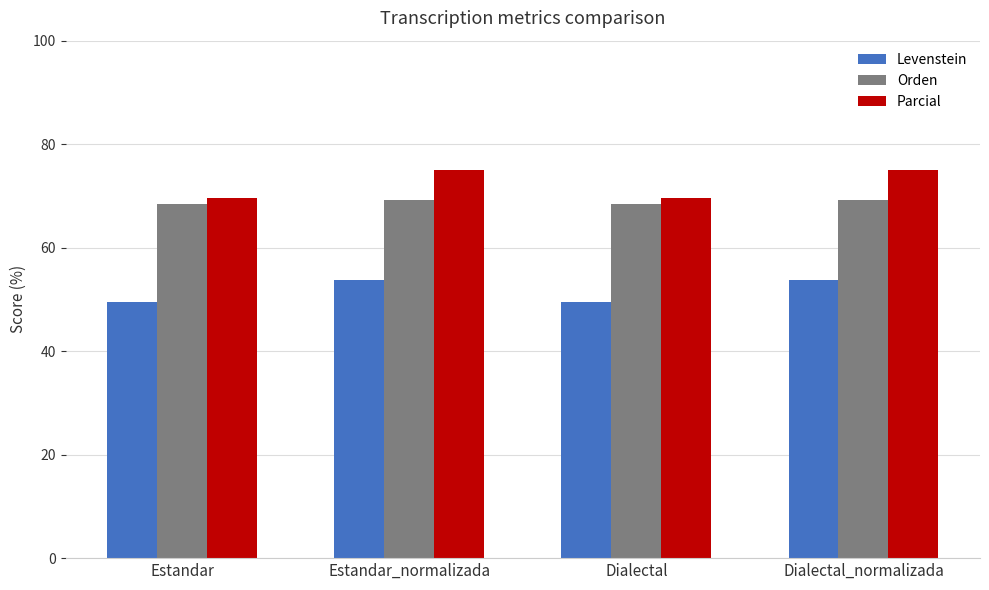

What is the difference between the Parcial values at Dialectal and Estandar_normalizada?

5.3